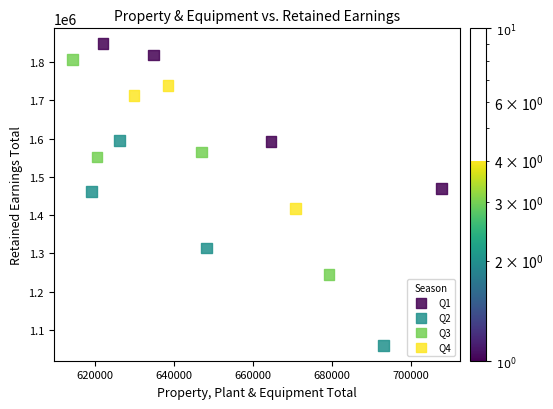

Which series has the widest spread of Y values?

Q3